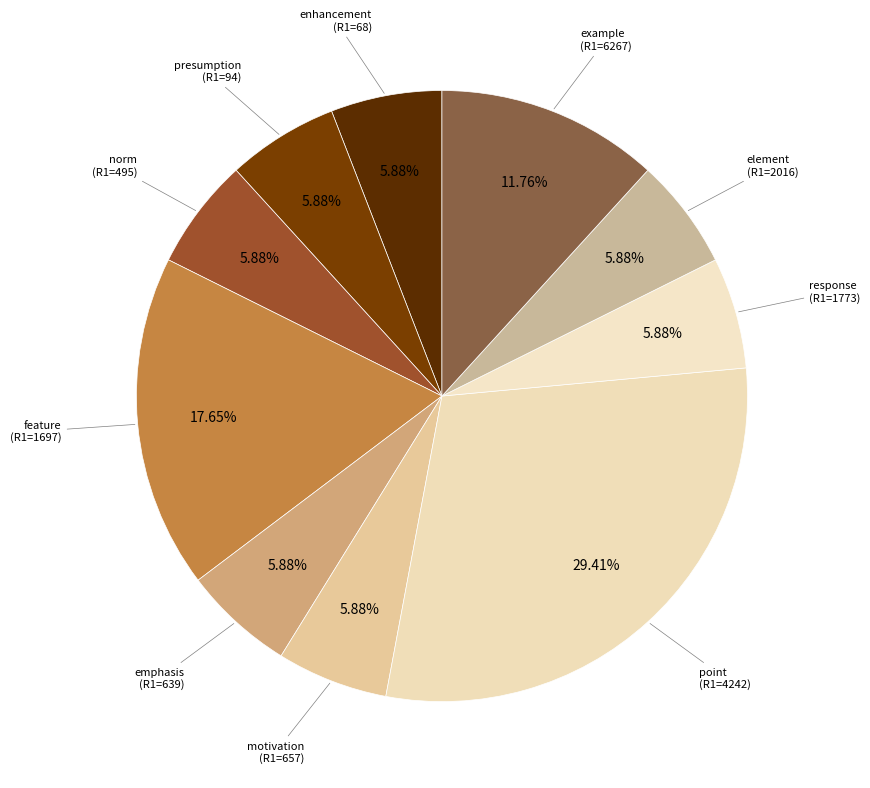

What is the smallest slice in the pie chart?

enhancement (68)